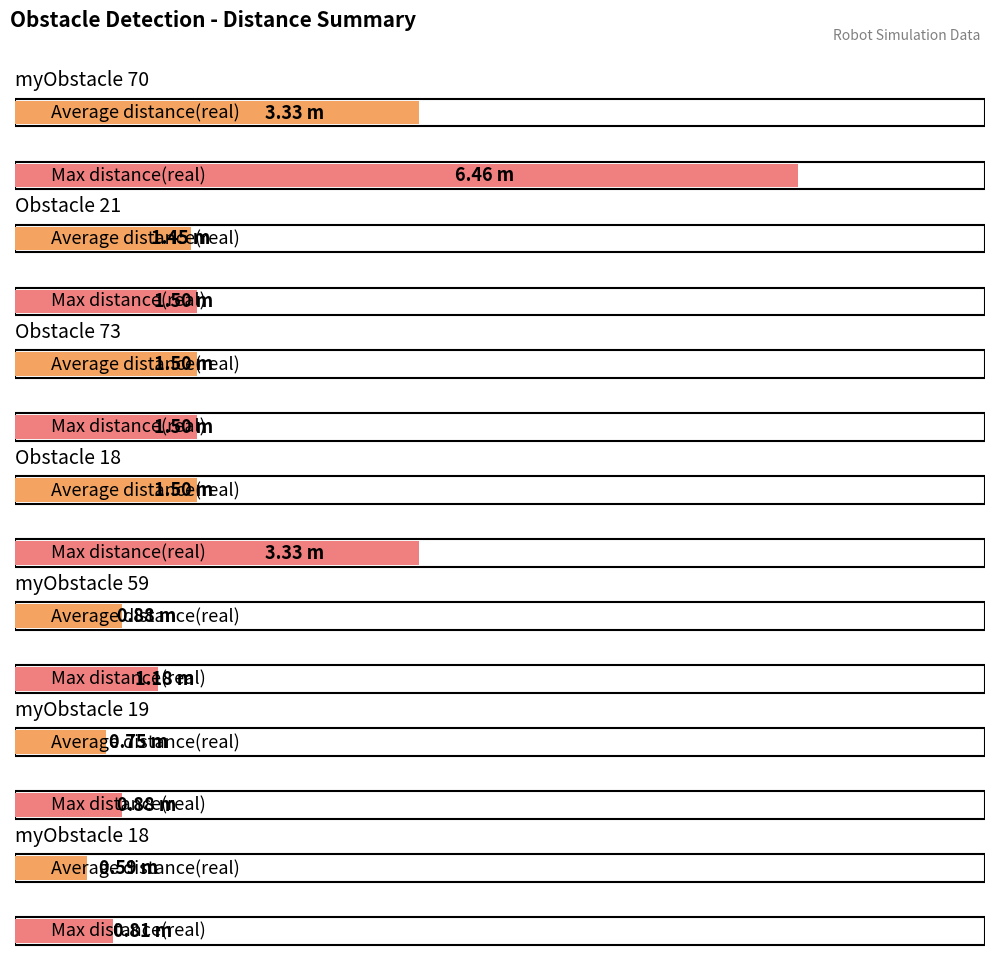

List the series in order of their peak value, highest first.

Max distance(real), Average distance(real)